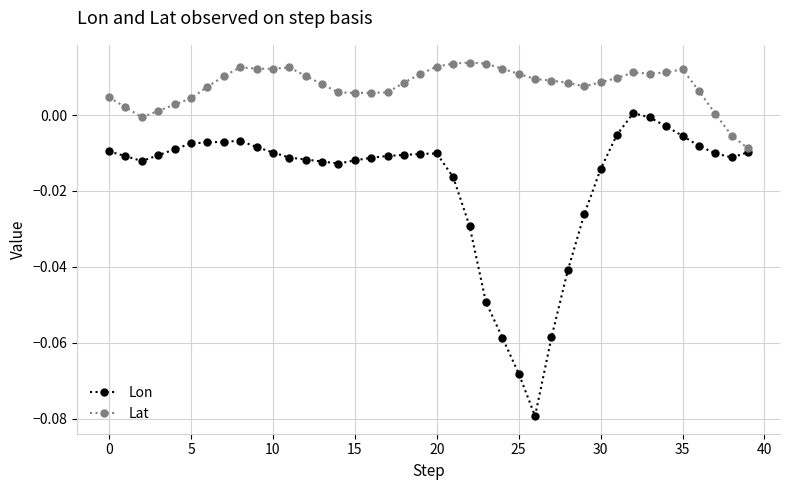

List the series in order of their overall mean, lowest first.

Lon, Lat